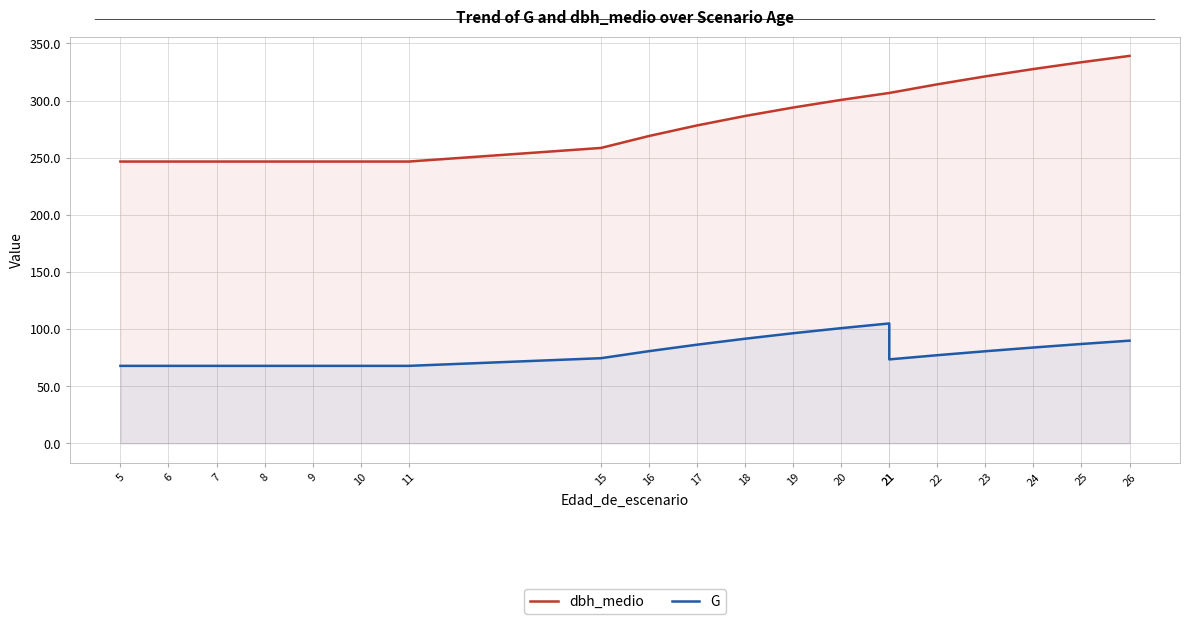

True or false: dbh_medio has more than 1 interior local peaks.

False